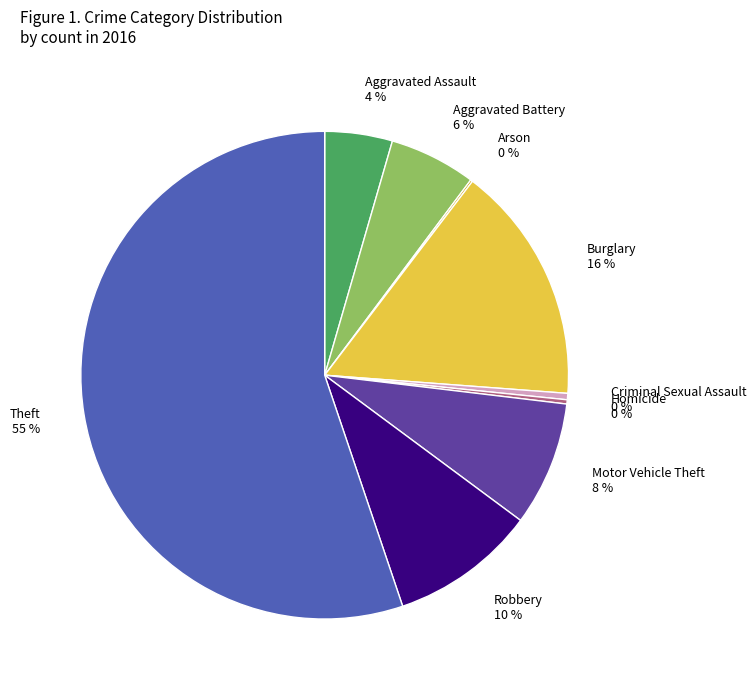

Which slice represents more than half of the pie?

Theft